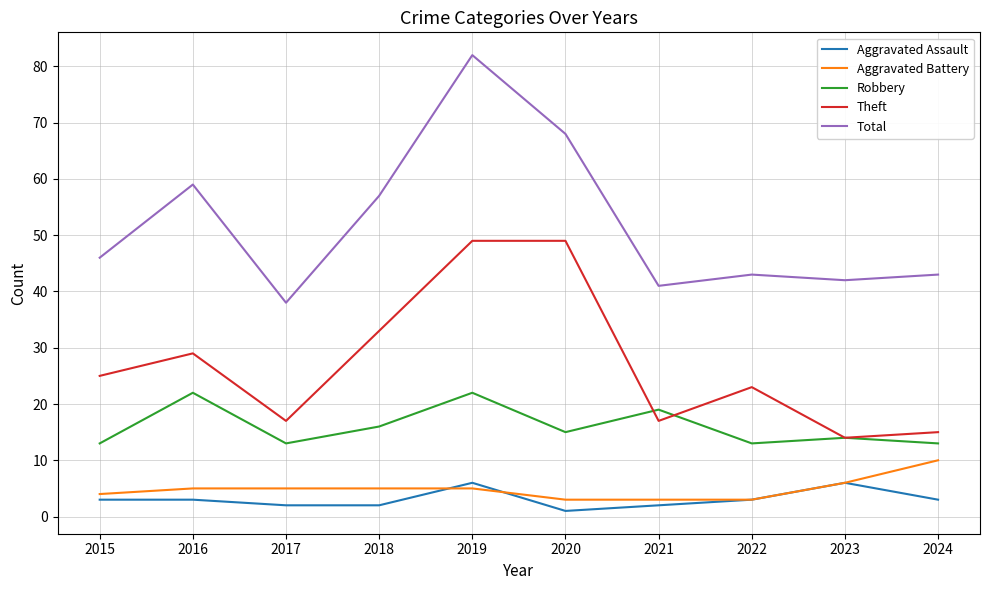

Which series changed the most between 2019 and 2020?

Total